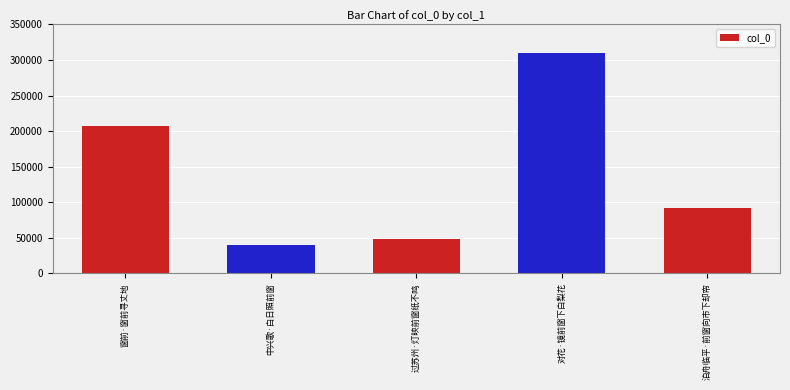

Reading right to left, list all the values displayed in this chart.

91663	309822	47819	40469	207397